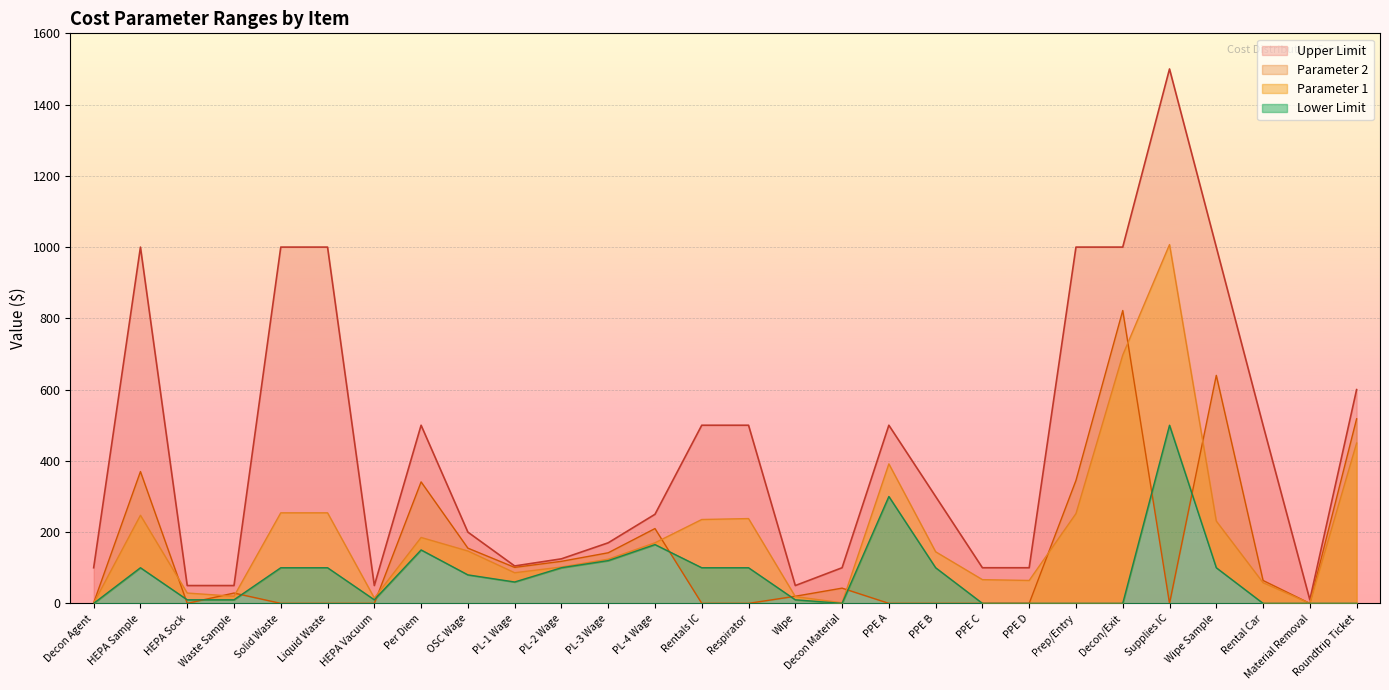

Which series has the largest range (max minus min)?

Upper Limit